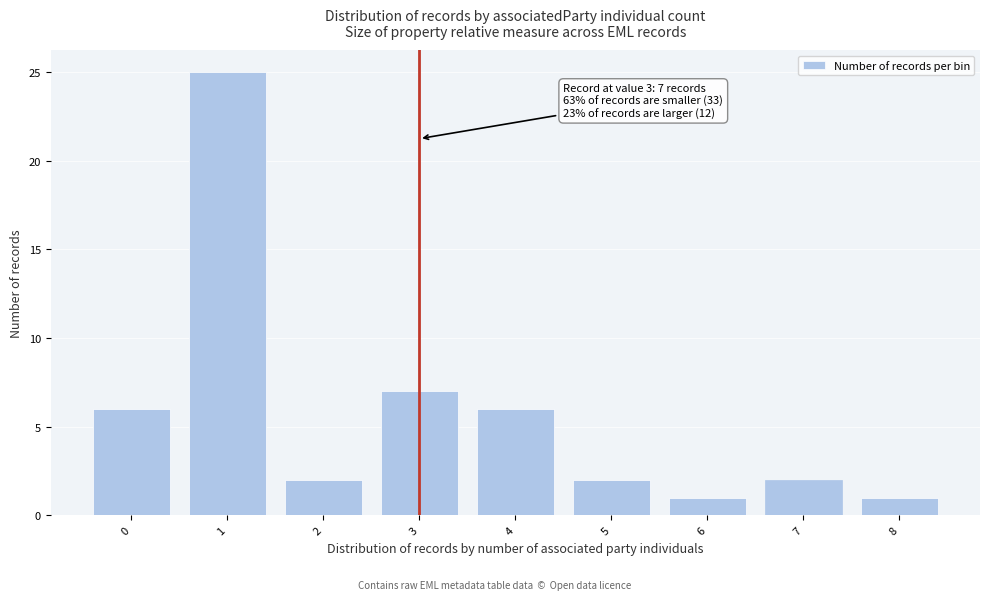

Reading left to right, extract all data points from this chart.

0=6	1=25	2=2	3=7	4=6	5=2	6=1	7=2	8=1